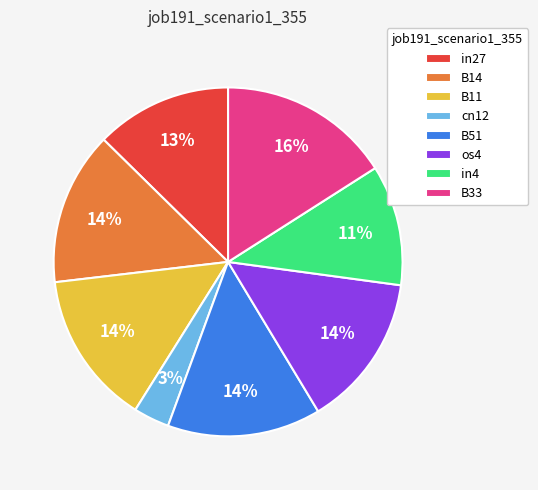

How many slices are in this pie chart?

8